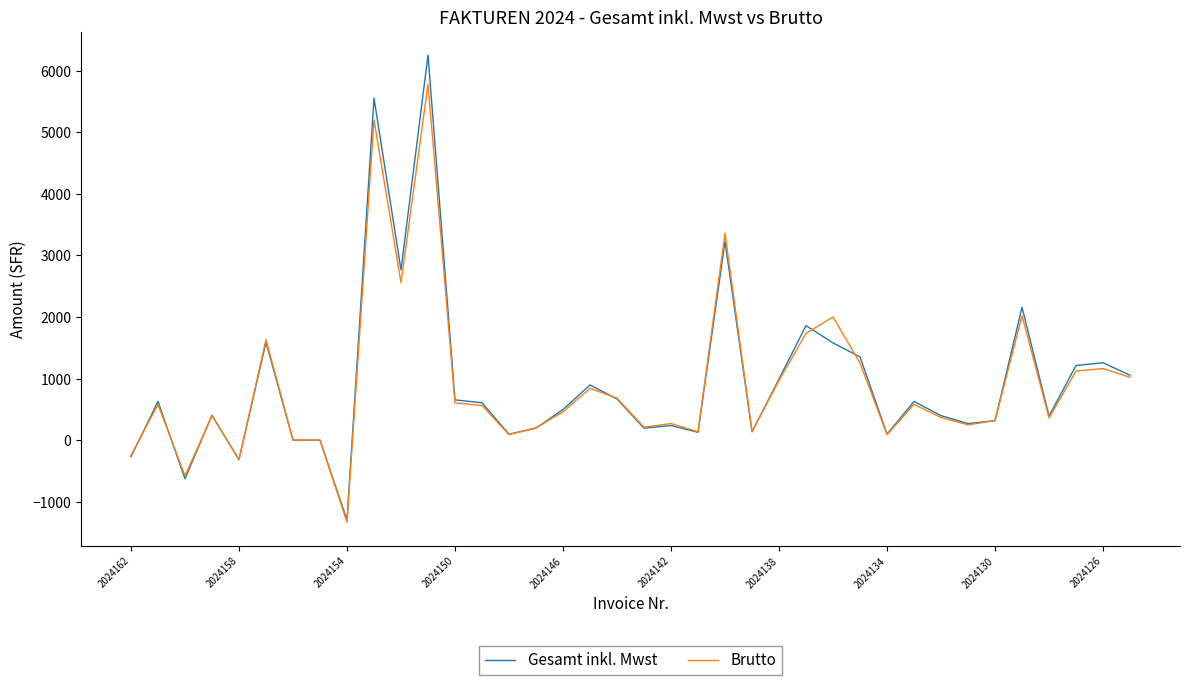

What is the average value of the Gesamt inkl. Mwst series?

941.3